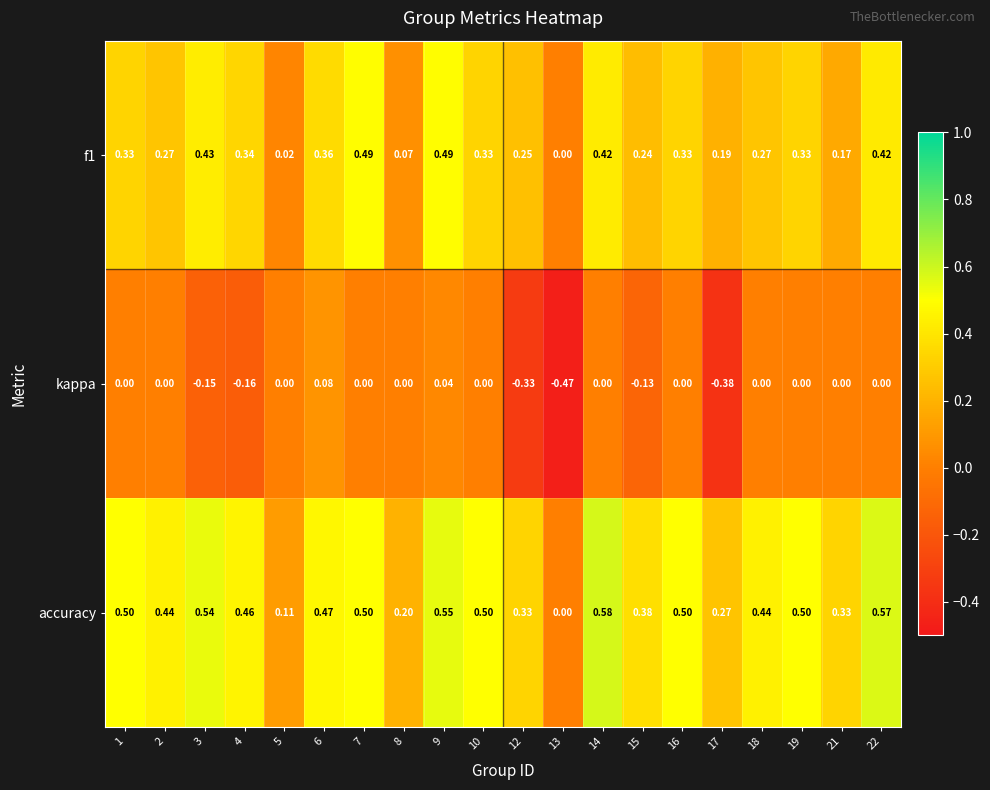

Which series has the largest total across all categories?

accuracy